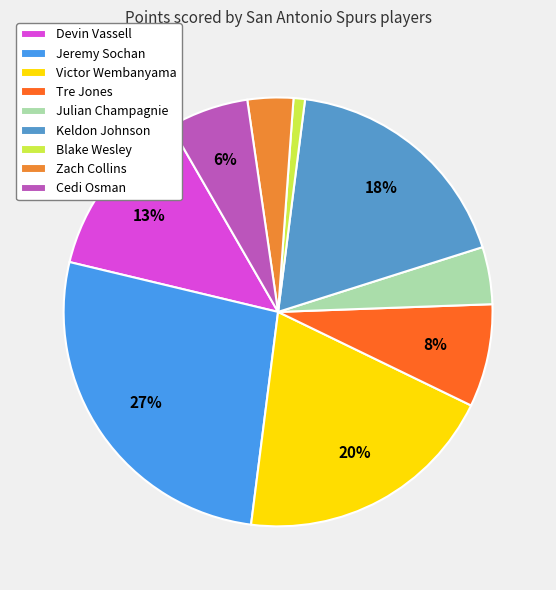

Count the number of slices in the pie.

9